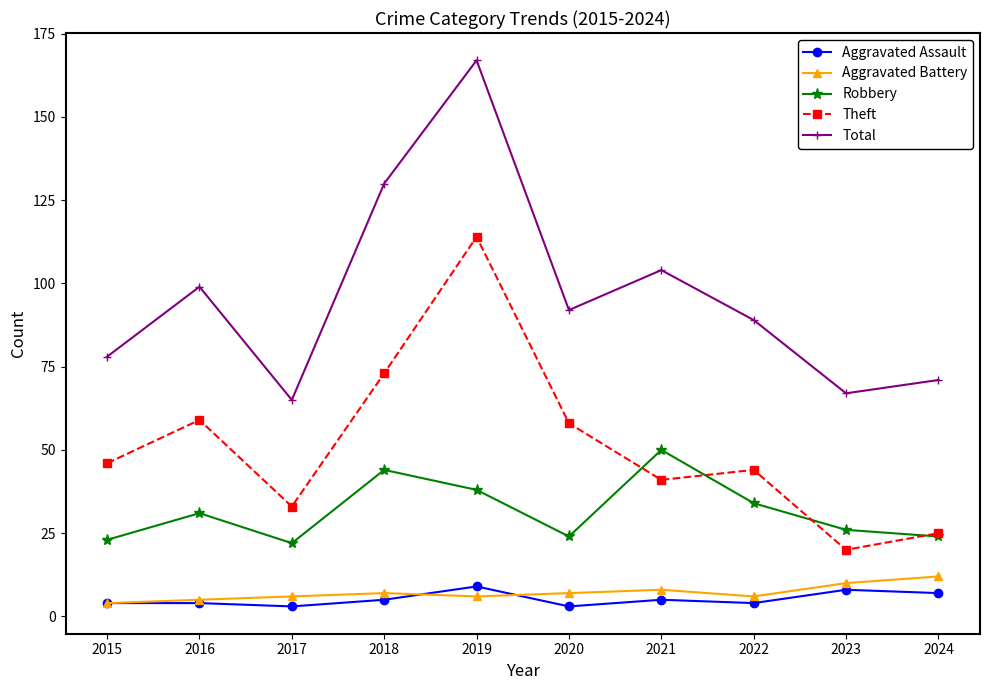

At which category is the sum across all series the highest?

2019